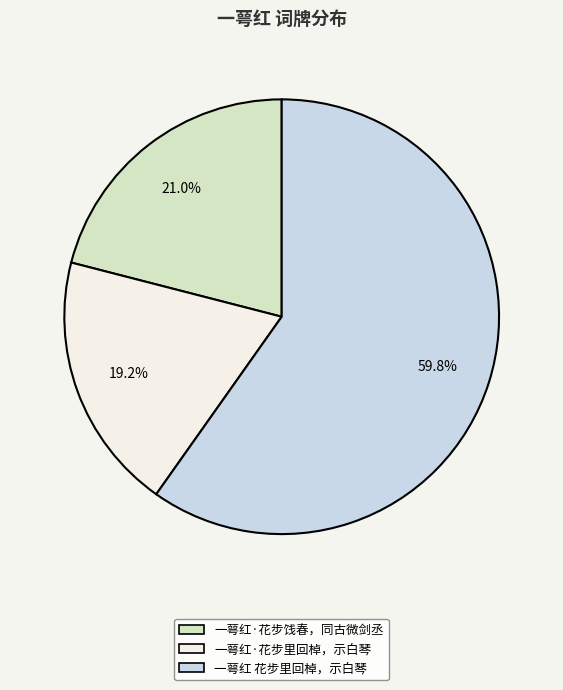

Rank the categories by value from highest to lowest.

一萼红 花步里回棹，示白琴, 一萼红·花步饯春，同古微剑丞, 一萼红·花步里回棹，示白琴